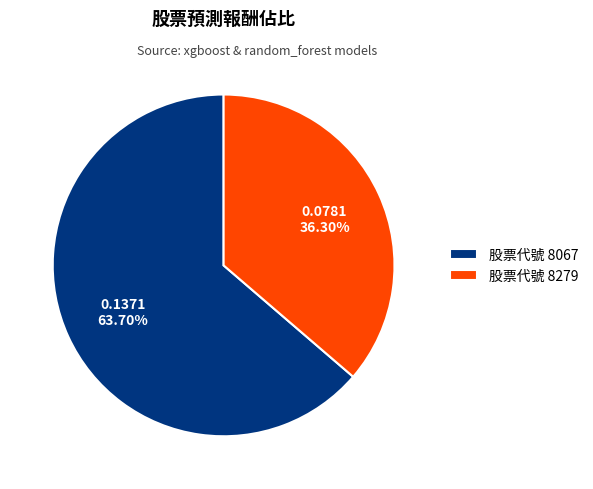

Do 股票代號 8067 and 股票代號 8279 together represent more than half of the pie?

Yes